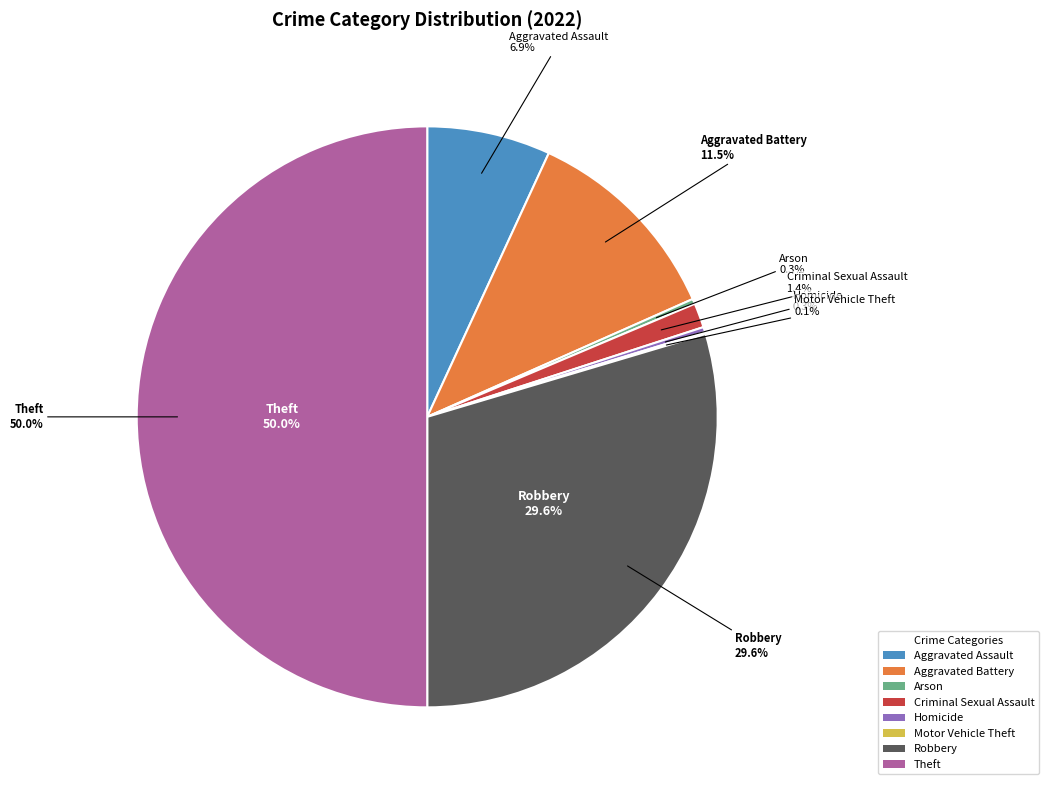

Which category has the smallest portion of the pie?

Motor Vehicle Theft